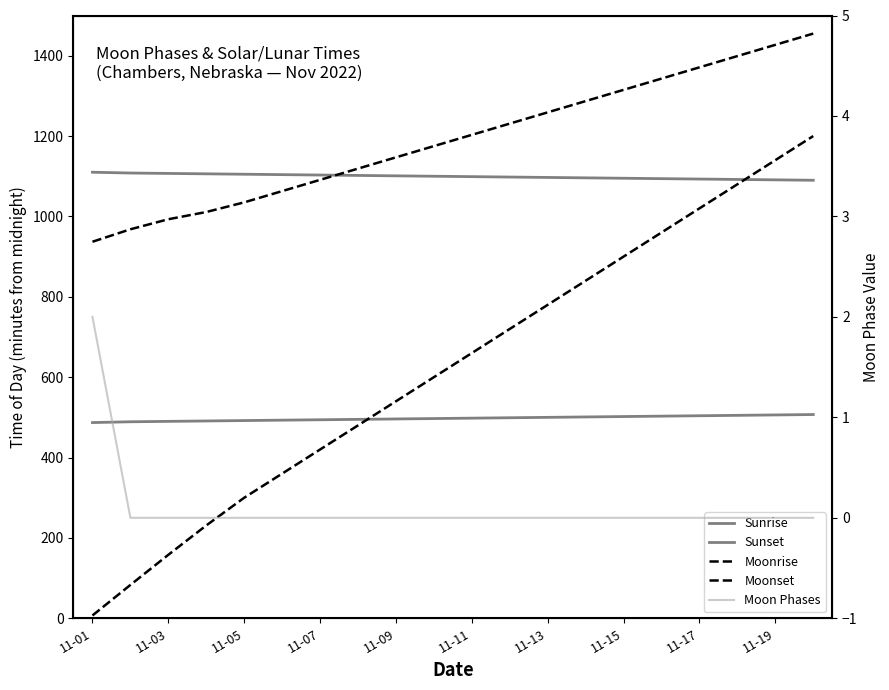

What position from the right is 11-19?

2